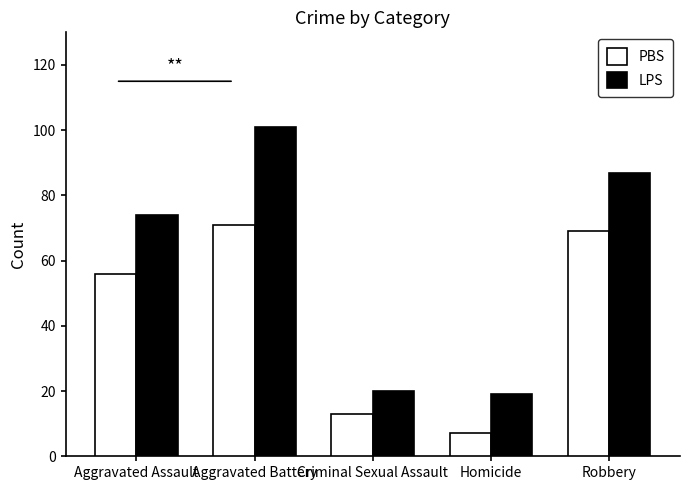

Is the value of LPS at Homicide greater than the value of PBS at Homicide?

Yes